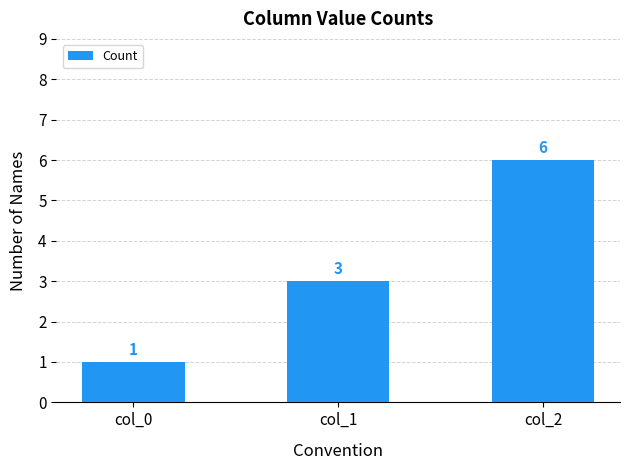

Reading left to right, what are all the values shown in this chart?

1	3	6